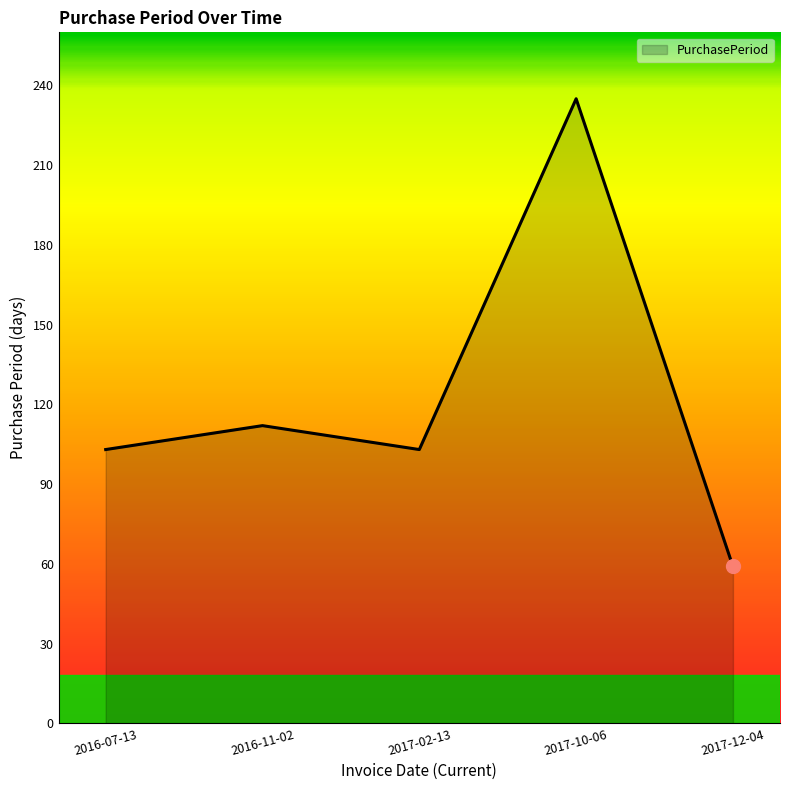

What is the approximate value at 2017-02-13, to the nearest 5?

105